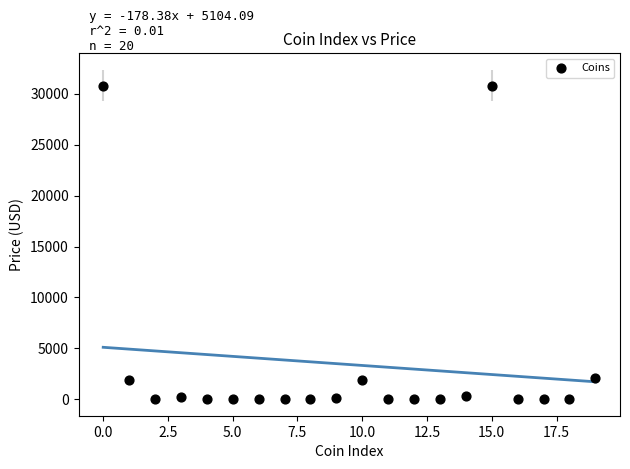

What is the range of Y values (max minus min)?

30821.0